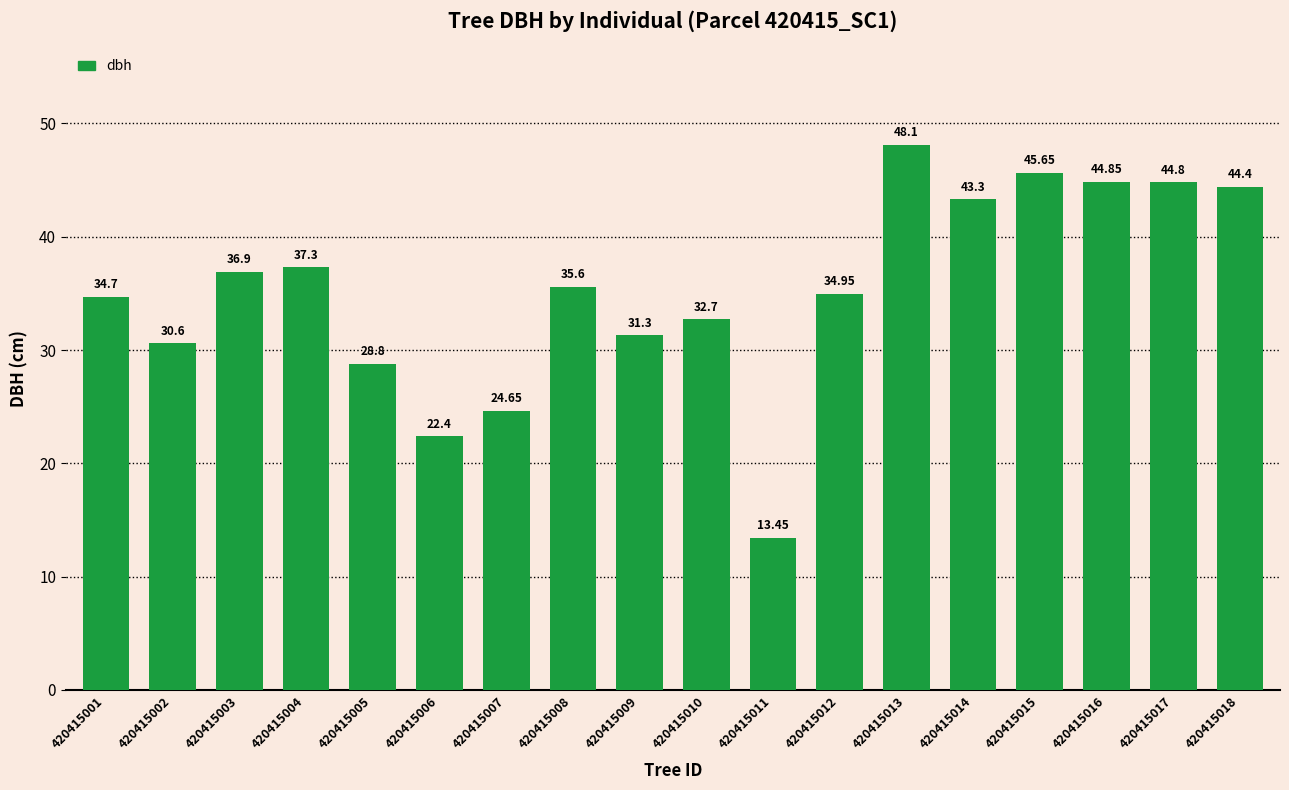

List the labels in order of value, smallest first.

420415011, 420415006, 420415007, 420415005, 420415002, 420415009, 420415010, 420415001, 420415012, 420415008, 420415003, 420415004, 420415014, 420415018, 420415017, 420415016, 420415015, 420415013